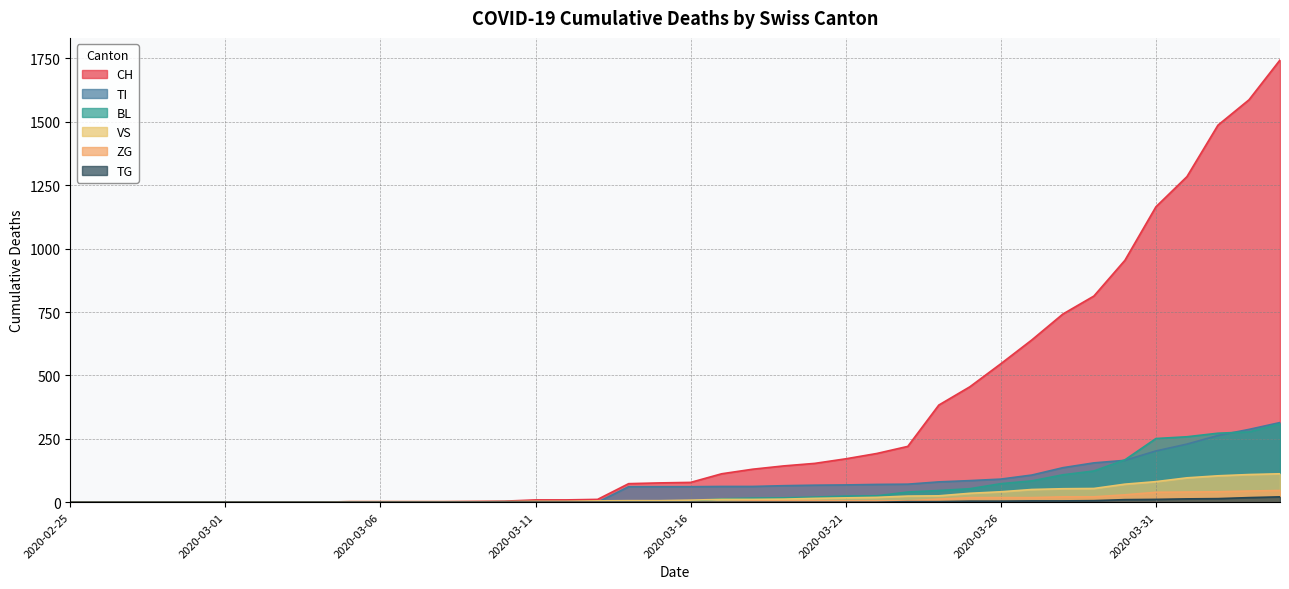

What is the sum of all ZG values?

378